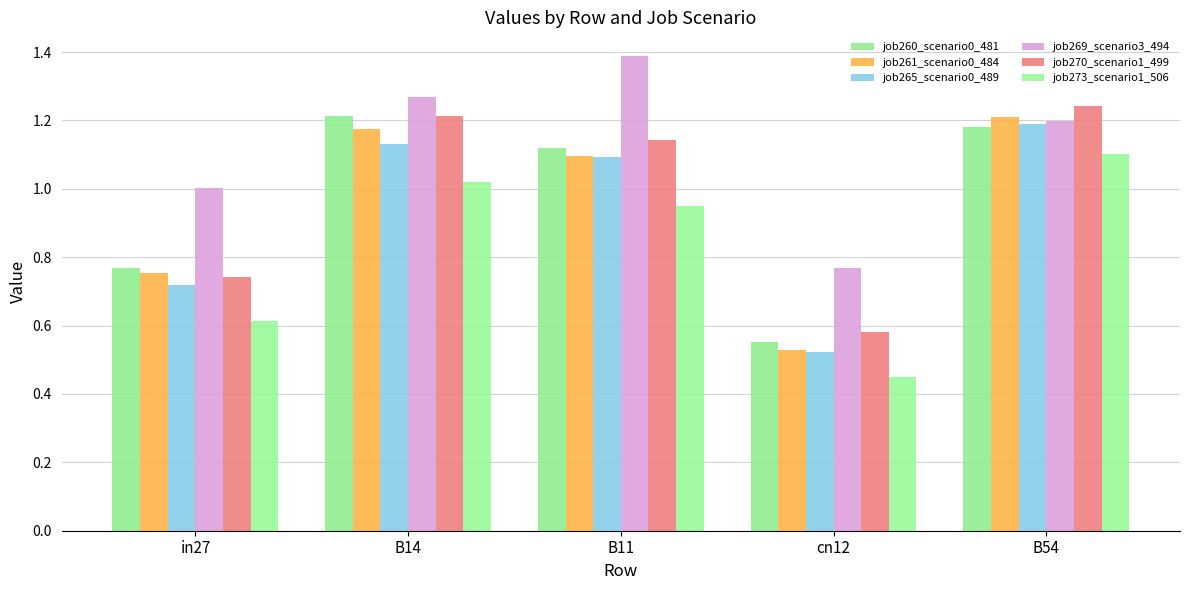

Which series has the widest spread of values?

job261_scenario0_484